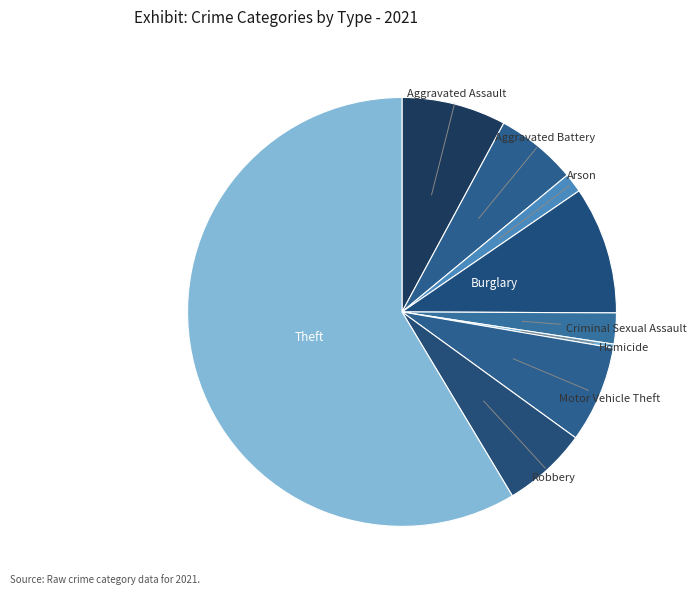

What is the largest slice in the pie chart?

Theft